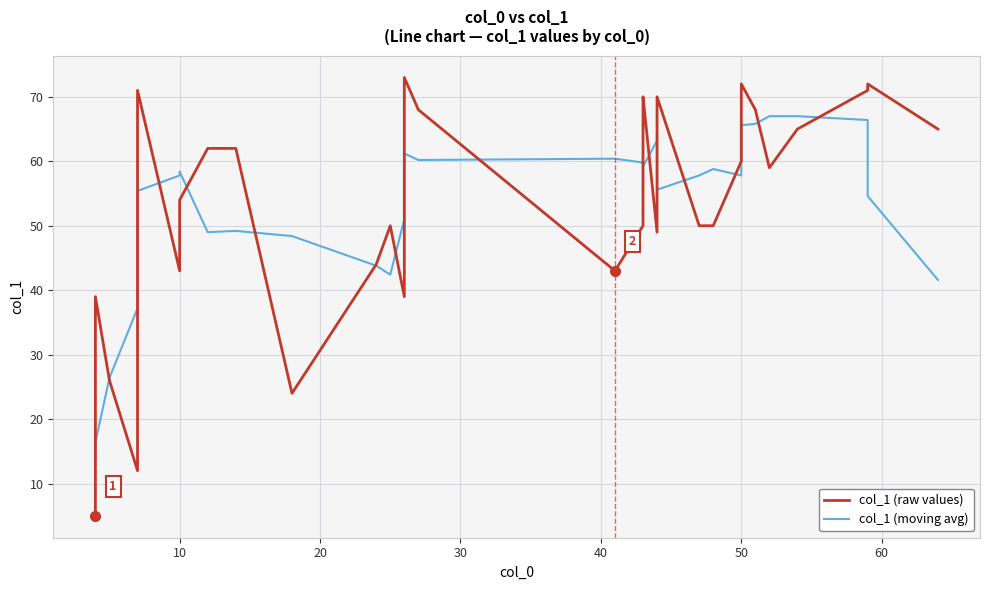

Reading left to right, list all the values displayed in this chart.

col_1 (raw values): 5.0	39.0	26.0	12.0	50.0	59.0	71.0	43.0	54.0	62.0	62.0	24.0	44.0	50.0	39.0	55.0	67.0	73.0	68.0	43.0	50.0	68.0	70.0	49.0	59.0	70.0	50.0	50.0	60.0	64.0	65.0	72.0	68.0	59.0	65.0	71.0	72.0	65.0
col_1 (moving avg): 14.0	16.4	26.4	37.2	43.6	47.0	55.4	57.8	58.4	49.0	49.2	48.4	43.8	42.4	51.0	56.8	60.4	61.2	60.2	60.4	59.8	56.0	59.2	63.2	59.6	55.6	57.8	58.8	57.8	62.2	65.8	65.6	65.8	67.0	67.0	66.4	54.6	41.6